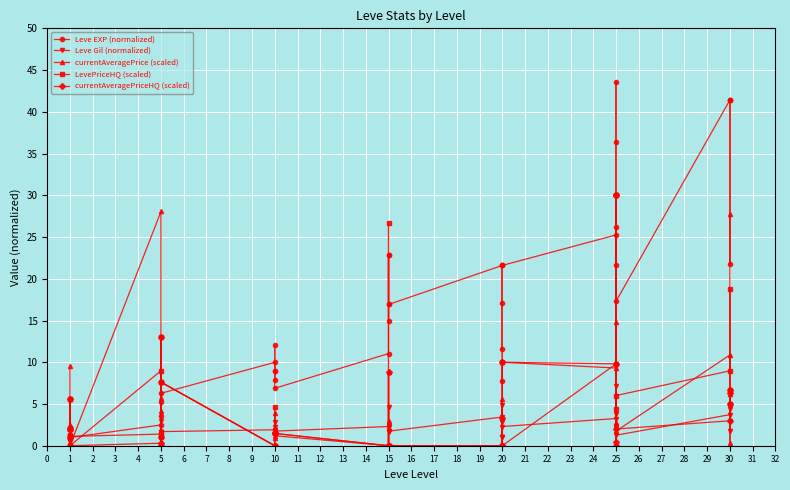

True or false: currentAveragePrice (scaled) and LevePriceHQ (scaled) intersect in this chart.

True